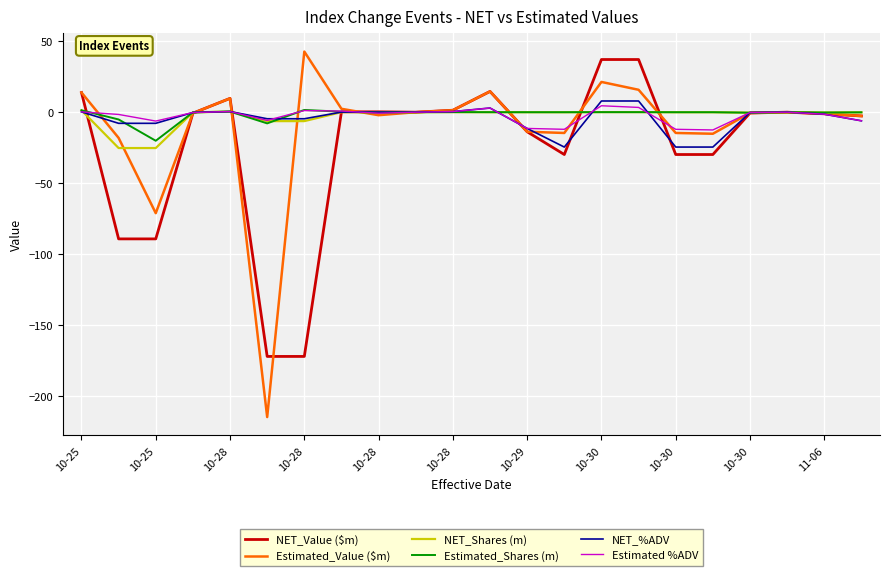

Which series has the largest range (max minus min)?

Estimated_Value ($m)